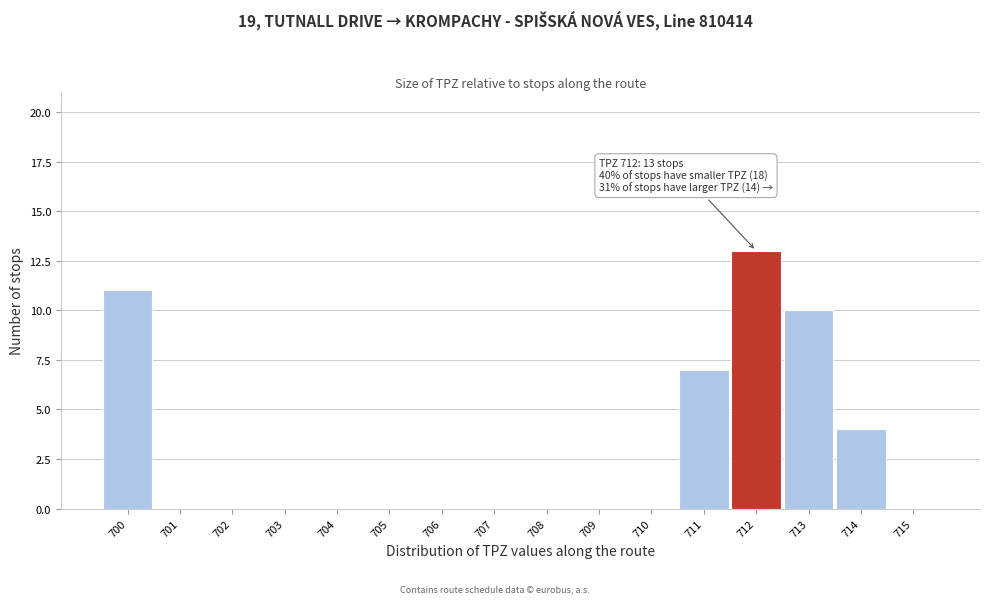

Which range on the x-axis has the tallest bar?

711.5 to 712.5